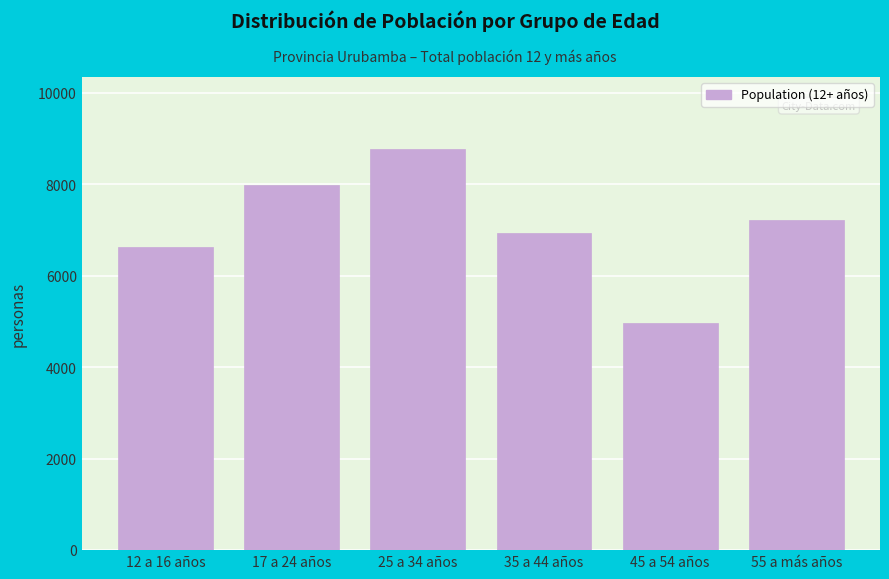

Reading right to left, what are all the values shown in this chart?

55 a más años=7216	45 a 54 años=4970	35 a 44 años=6941	25 a 34 años=8769	17 a 24 años=7987	12 a 16 años=6633